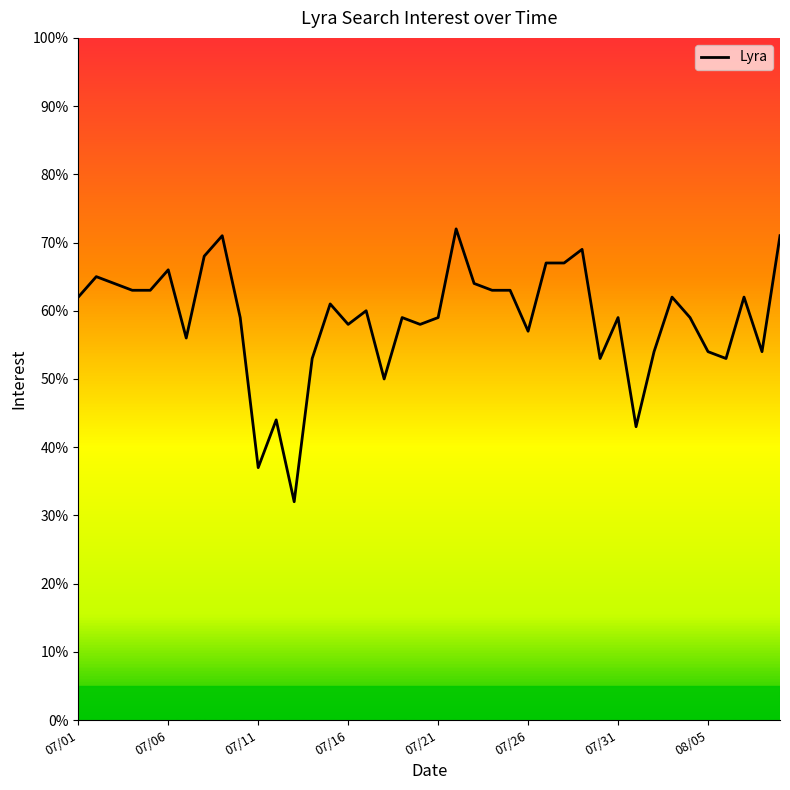

How many lines are shown in the chart?

1